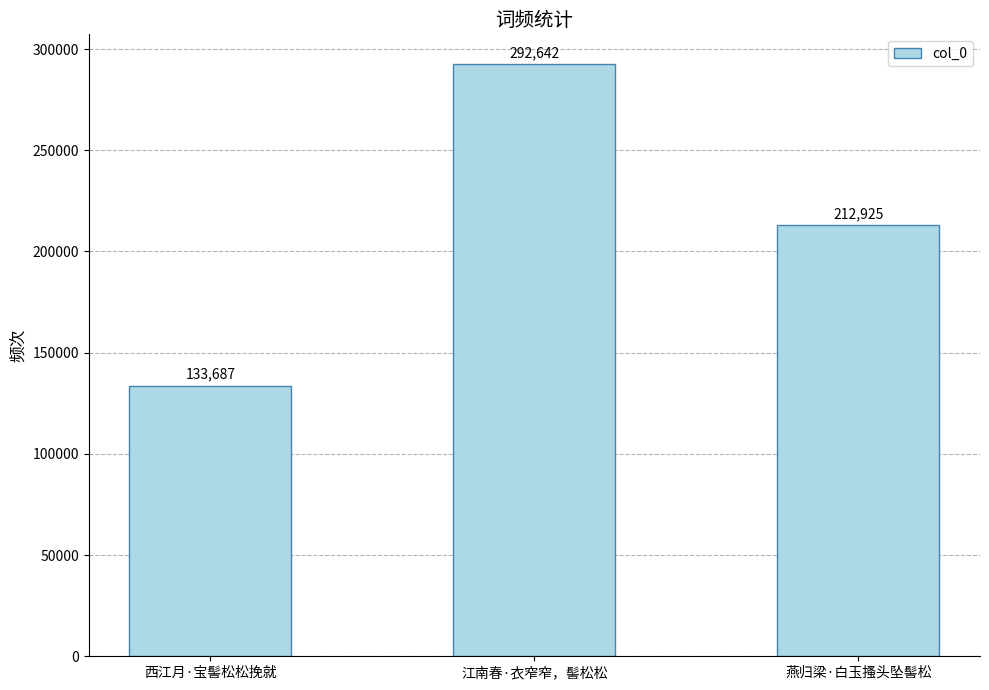

What position from the right is 江南春·衣窄窄，髻松松?

2